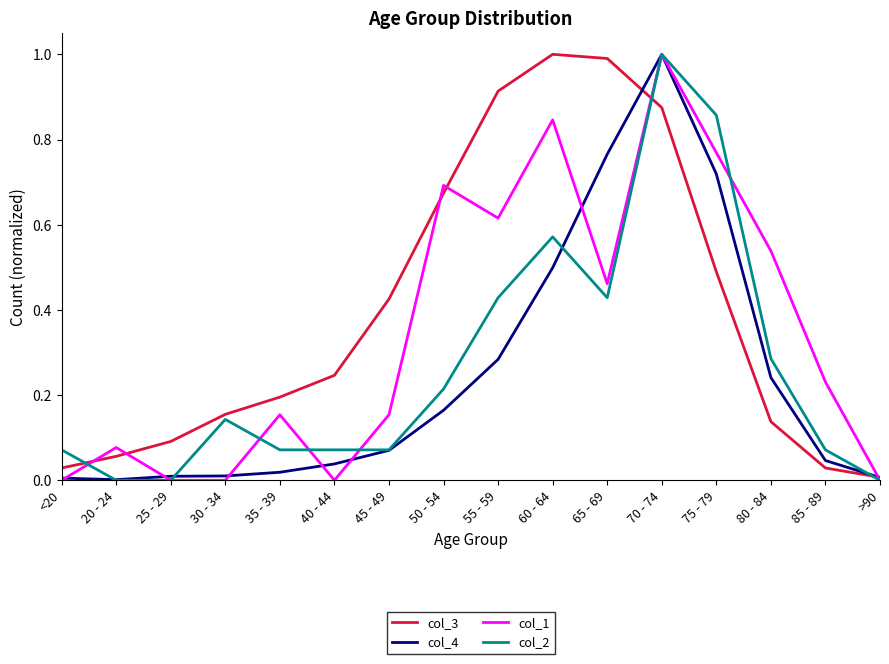

Rank the series by their average value, from highest to lowest.

col_3, col_1, col_2, col_4